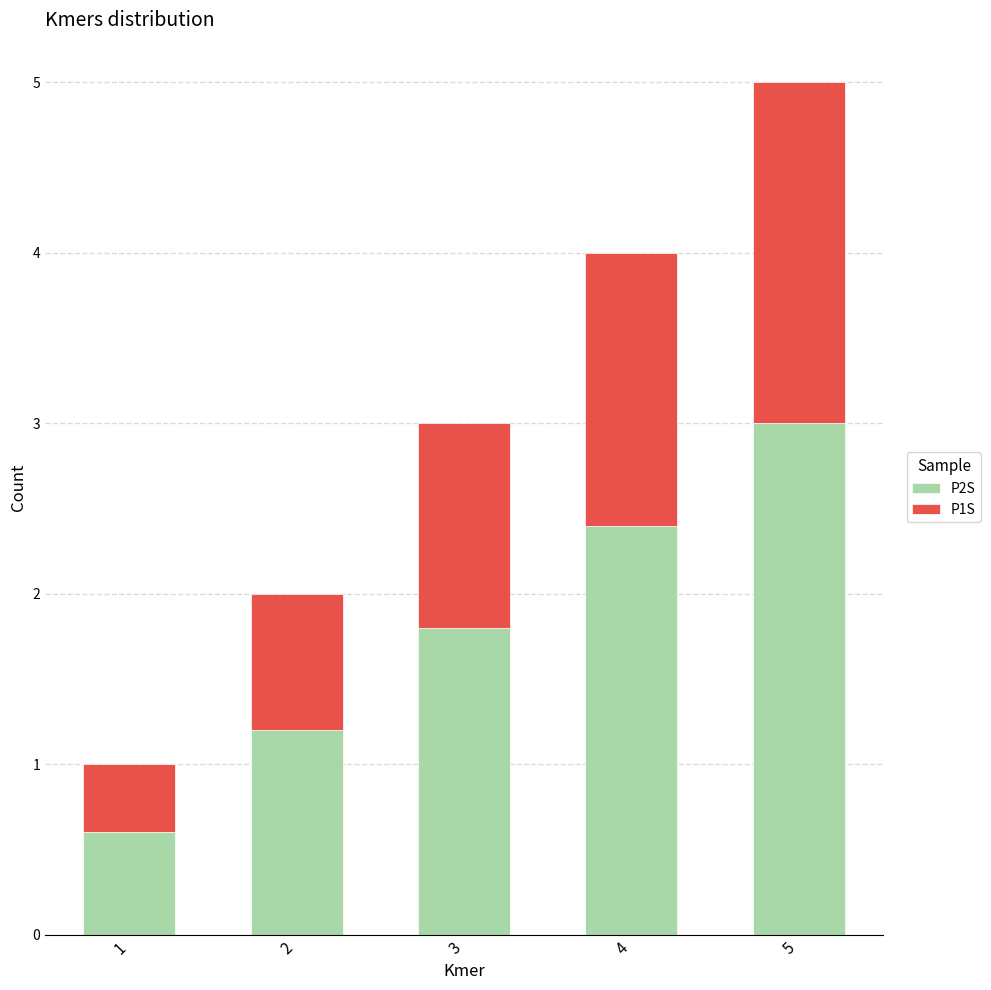

What are all the series names shown in the legend?

P2S, P1S